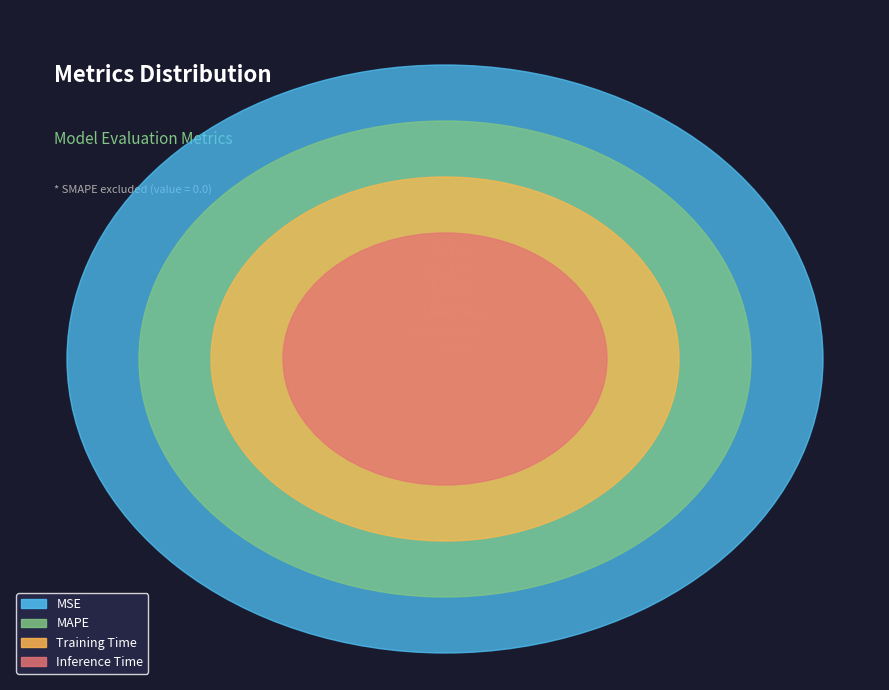

Count the number of slices in the pie.

4